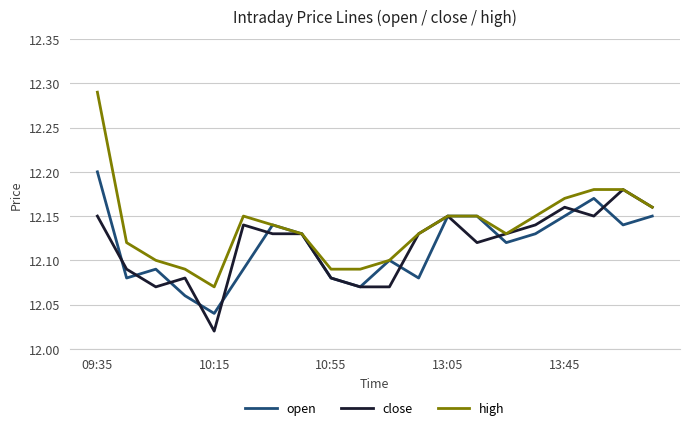

Which series has the widest spread of values?

high